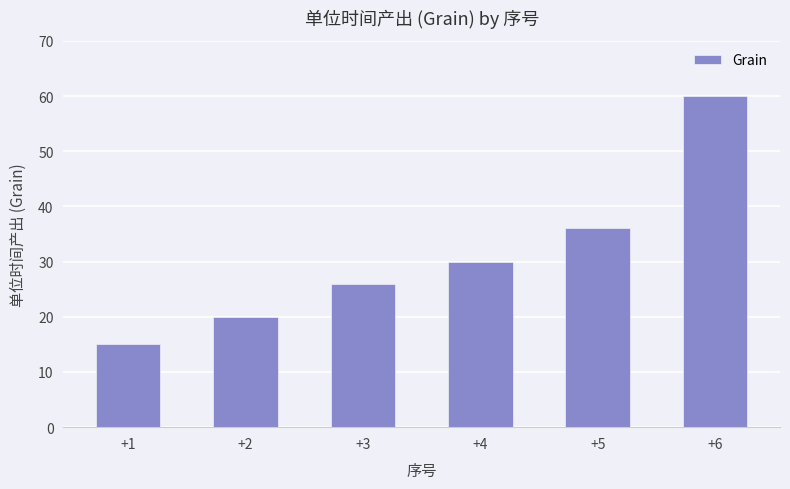

Count the values in the range 20 to 36.

4